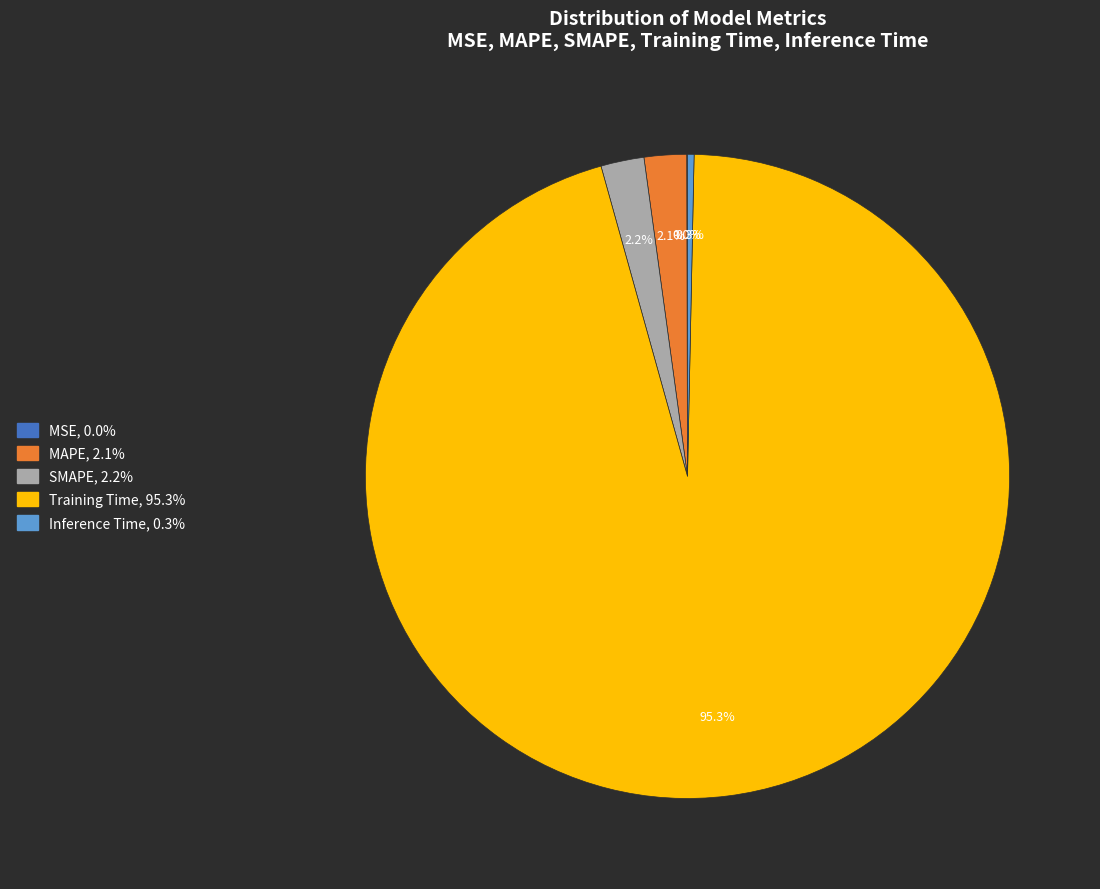

The Training Time slice represents 87% of the pie. True or false?

False